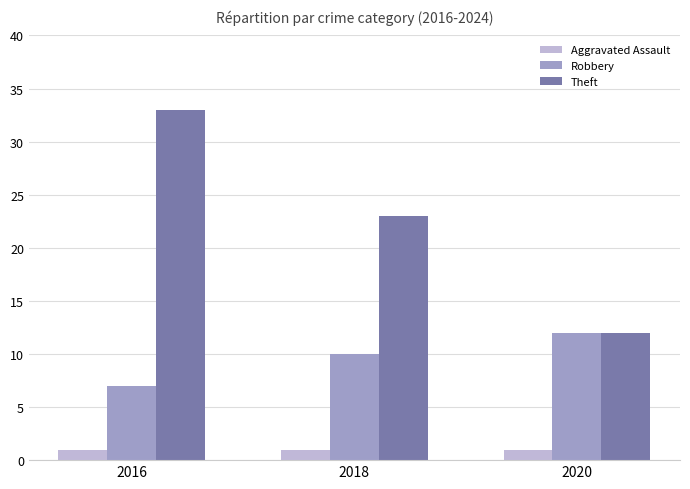

What is the value of the Robbery bar at the 3rd from the left?

12